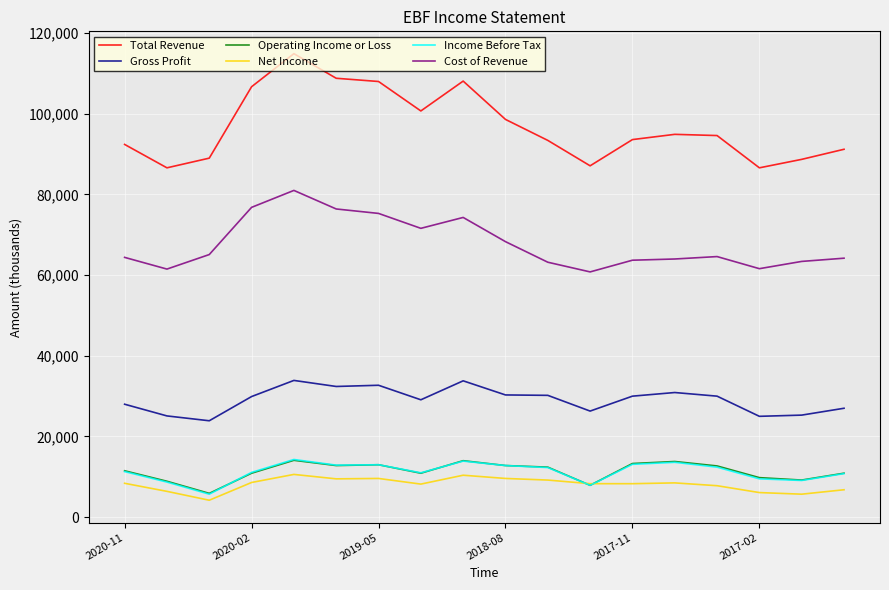

True or false: Gross Profit and Net Income intersect in this chart.

False